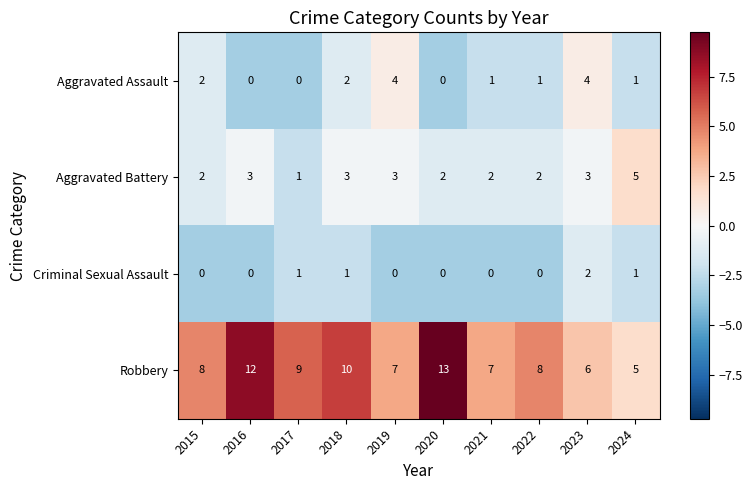

Which category has the lowest value in the Aggravated Battery series?

2017